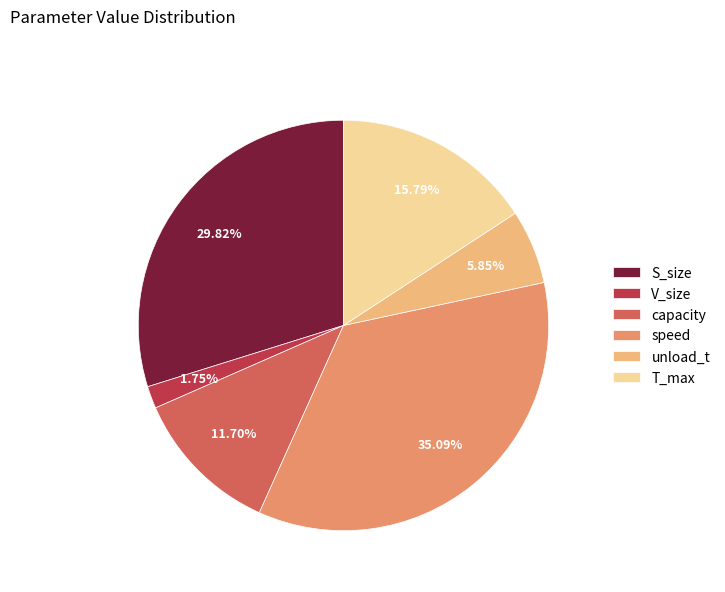

True or false: capacity accounts for 1% of the total.

False